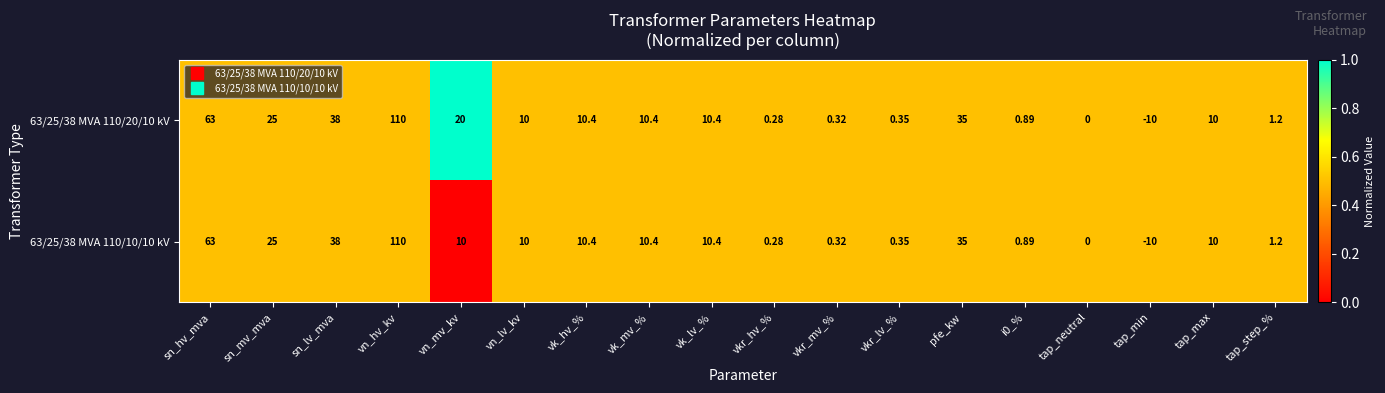

Where is 63/25/38 MVA 110/10/10 kV nearest to the value 50?

sn_lv_mva